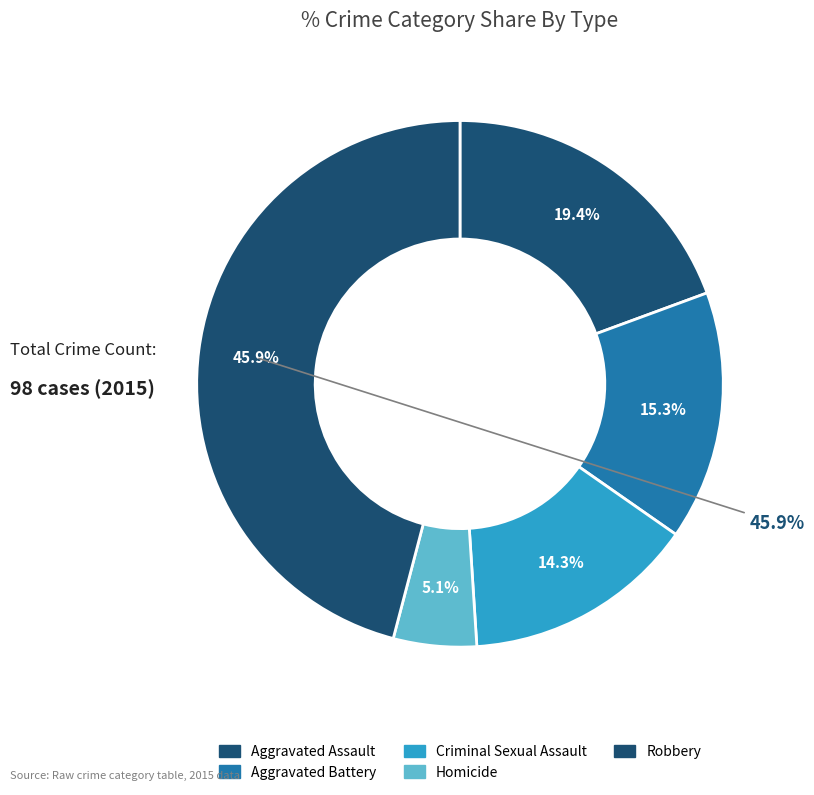

To the nearest percent, what is the difference between the largest and smallest slice percentages?

41%